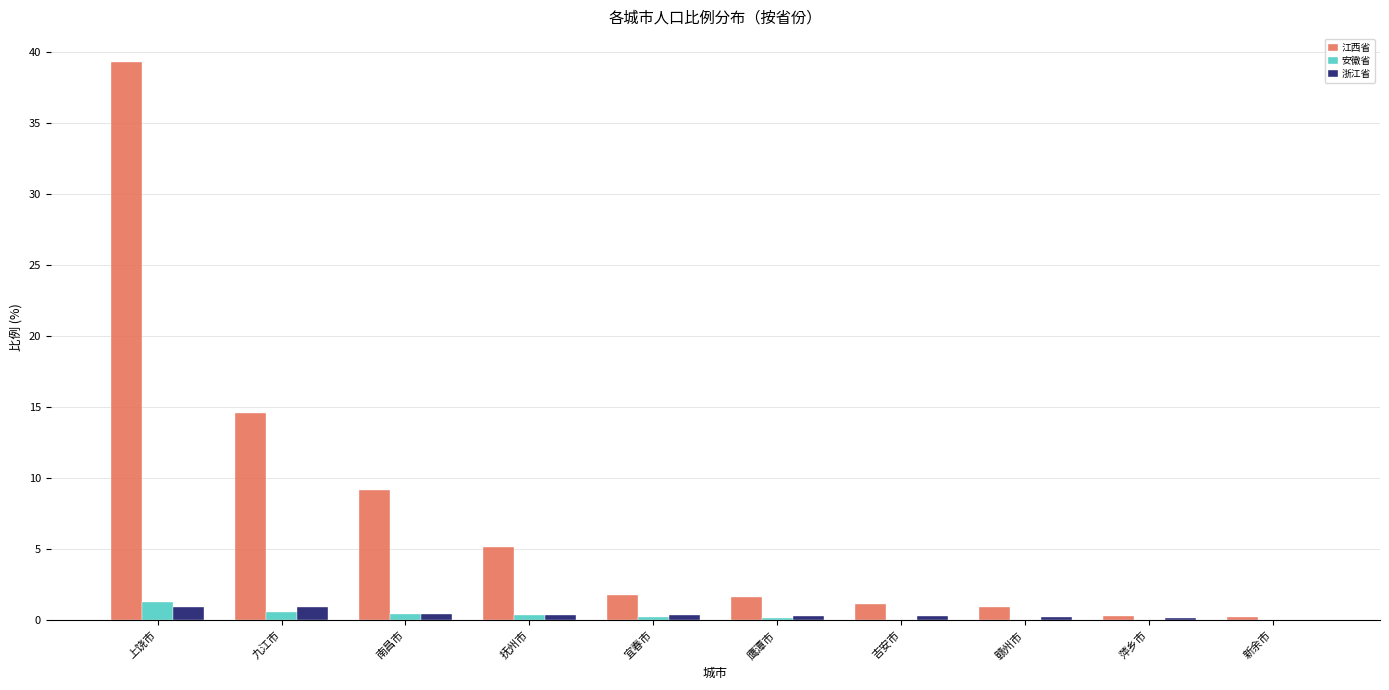

What is the maximum value shown in the chart?

39.3